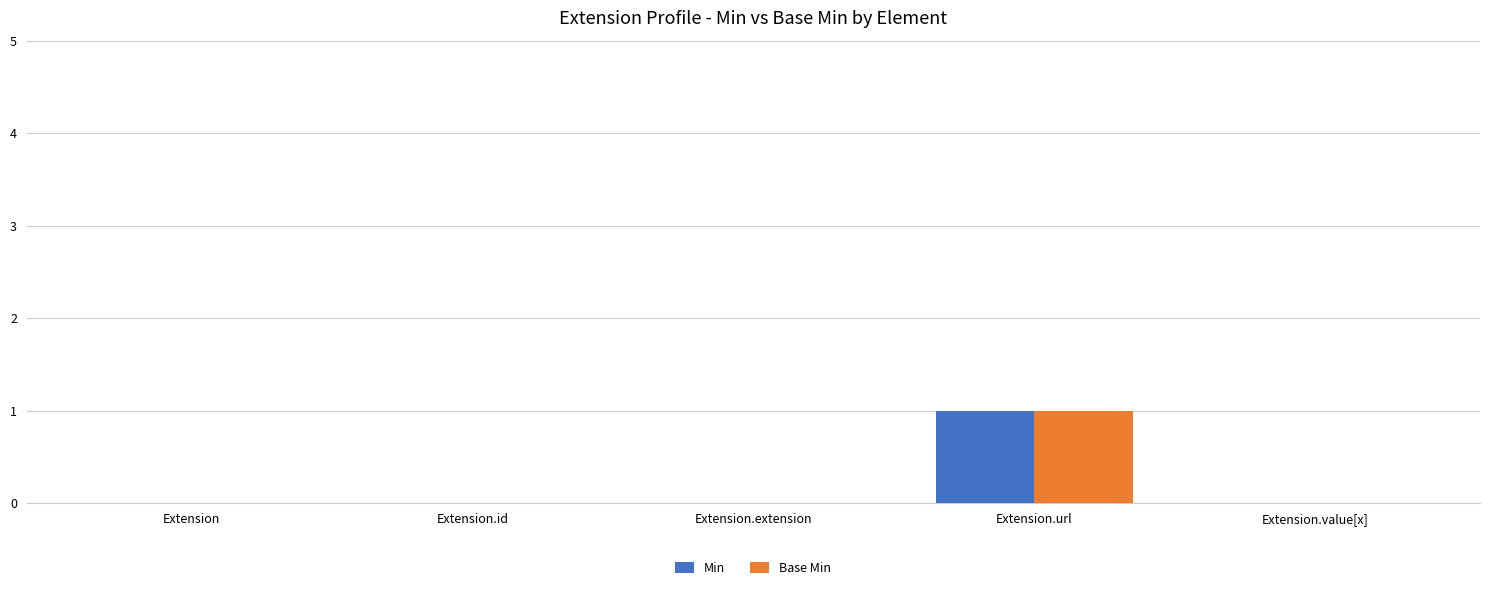

How many Min values are between 0 and 1?

5